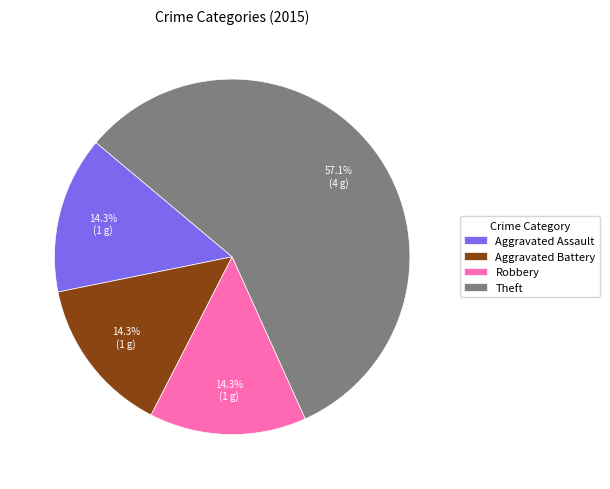

To the nearest percent, what is the average slice percentage?

25%